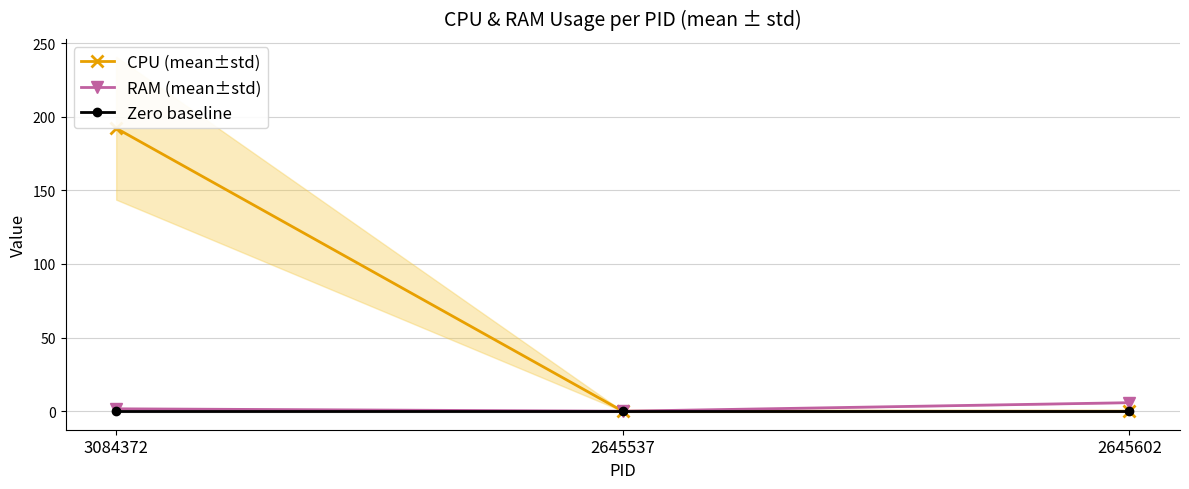

Rank the series at 2645602 from lowest to highest value.

CPU (mean±std), Zero baseline, RAM (mean±std)